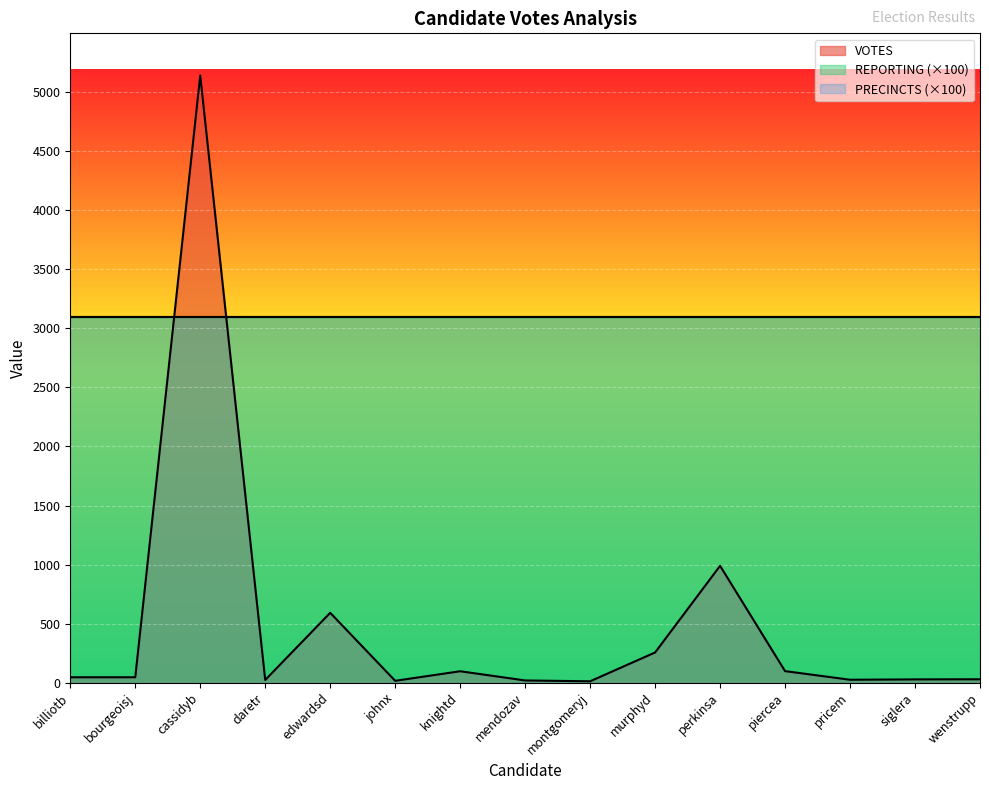

Read the REPORTING value at murphyd.

31